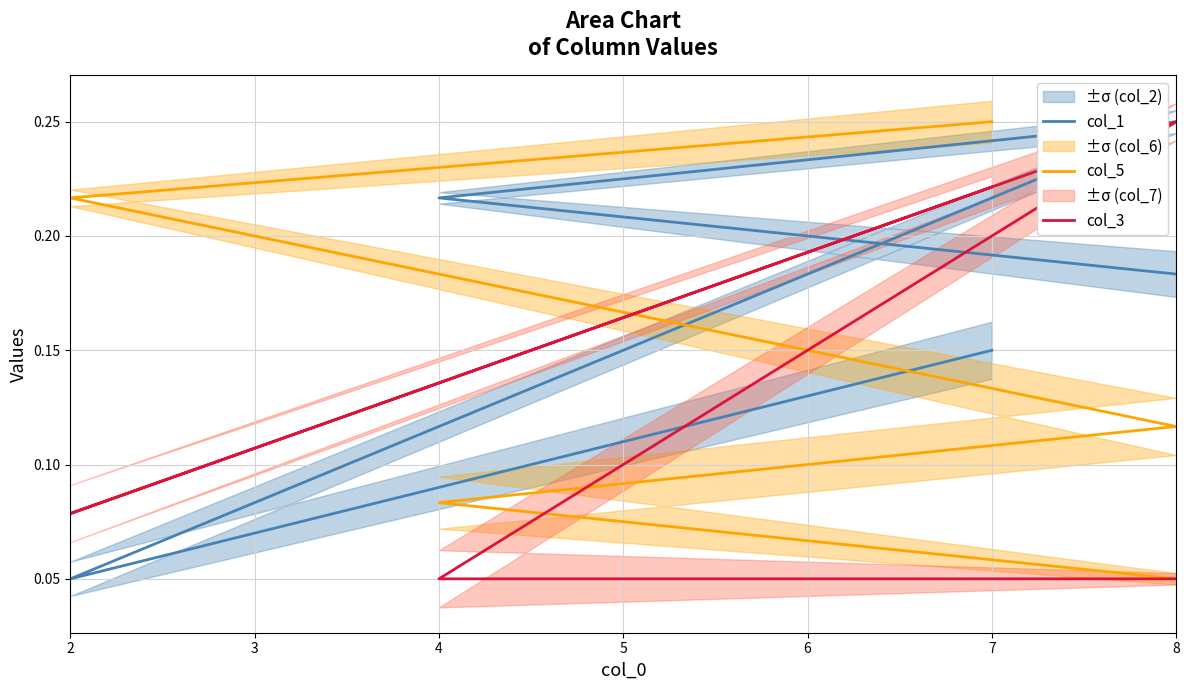

How many lines are shown in the chart?

3